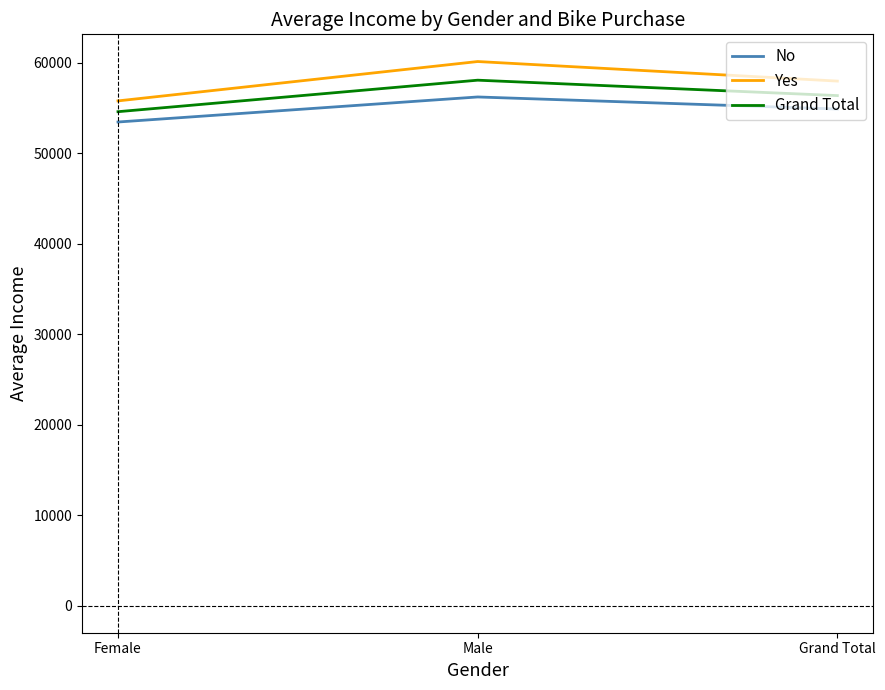

The value of Yes at Female is 55774.1. True or false?

True